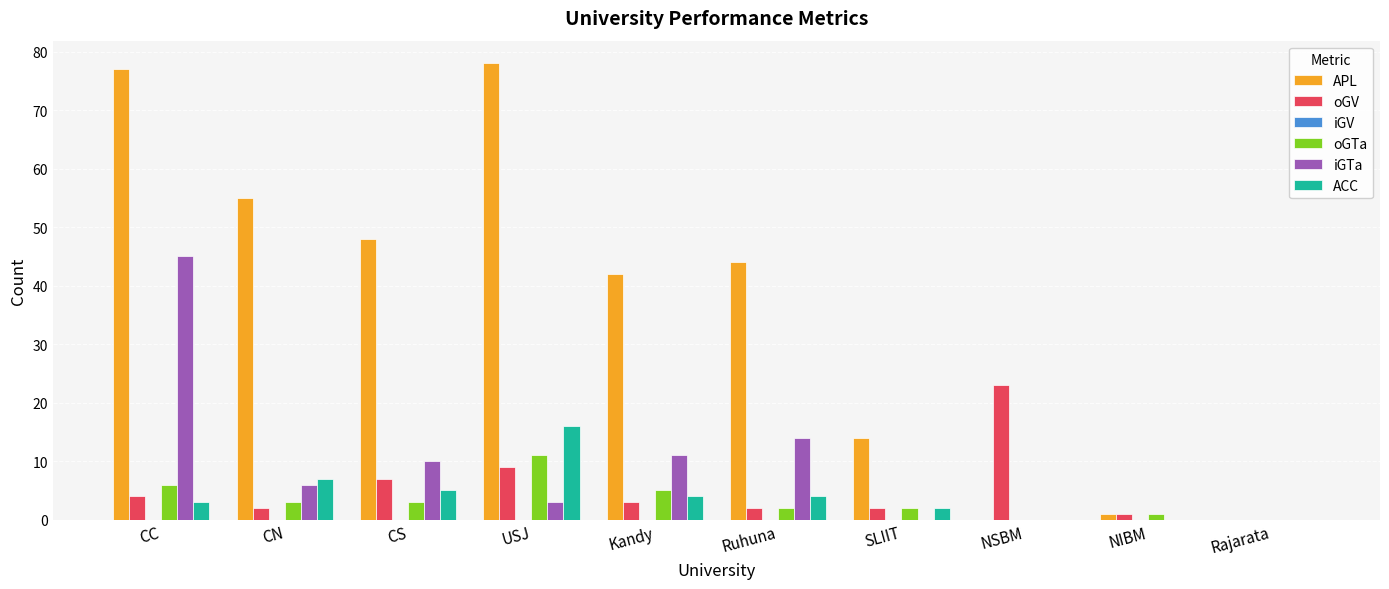

Where does the oGTa series first go above 3?

CC